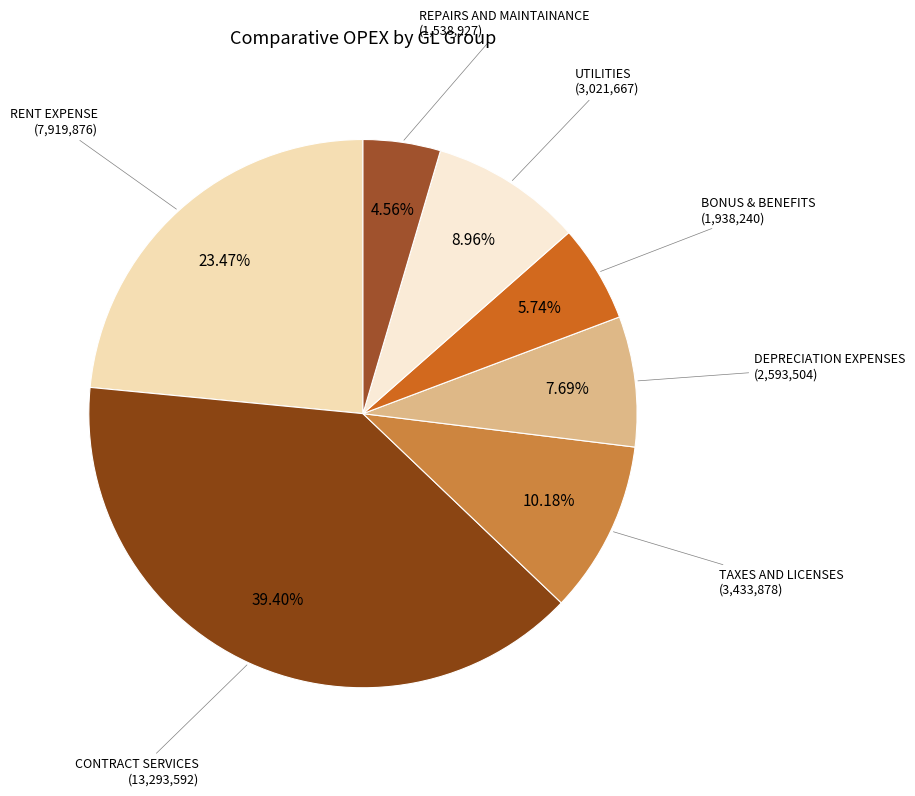

Which category has the smallest portion of the pie?

REPAIRS AND MAINTAINANCE